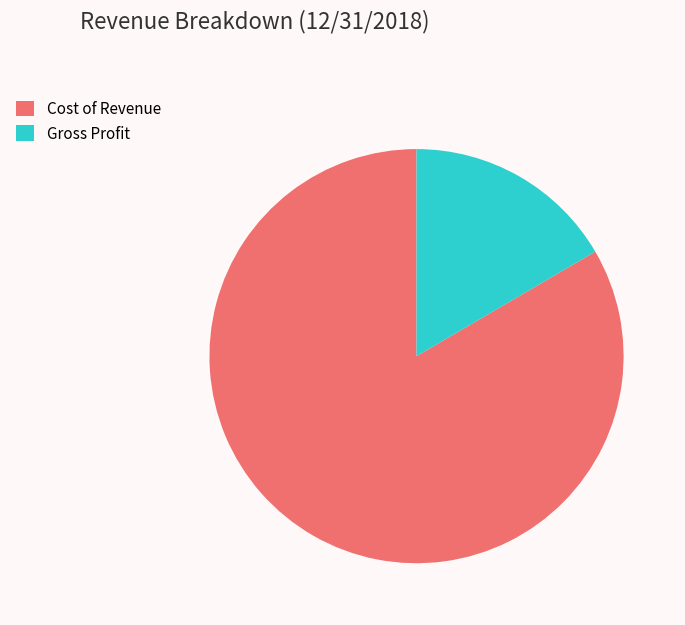

What is the smallest slice in the pie chart?

Gross Profit